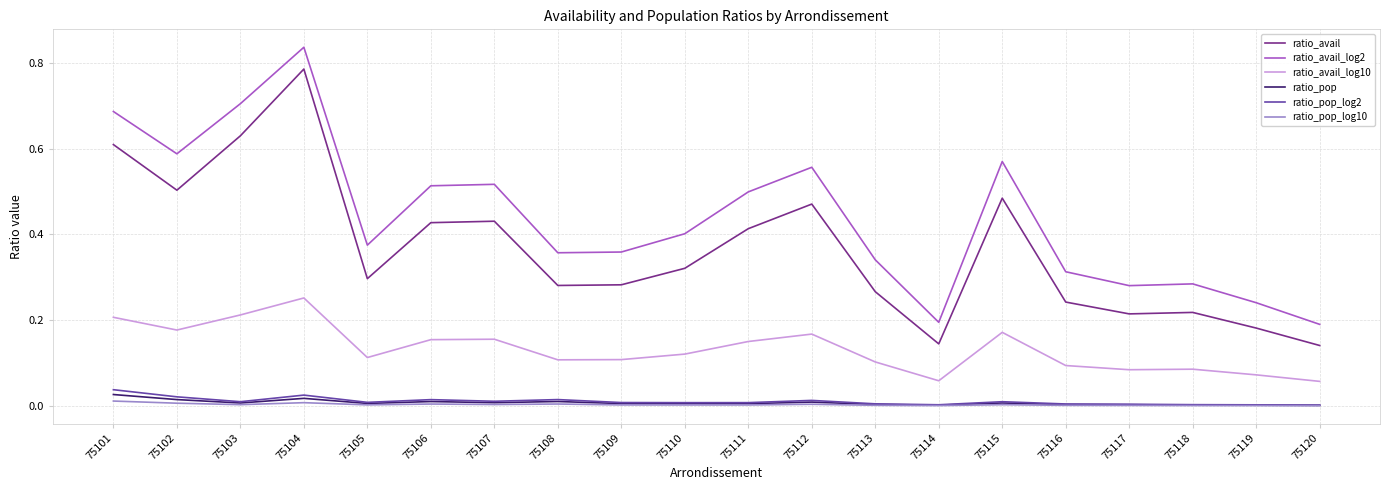

True or false: ratio_pop and ratio_avail_log2 intersect in this chart.

False